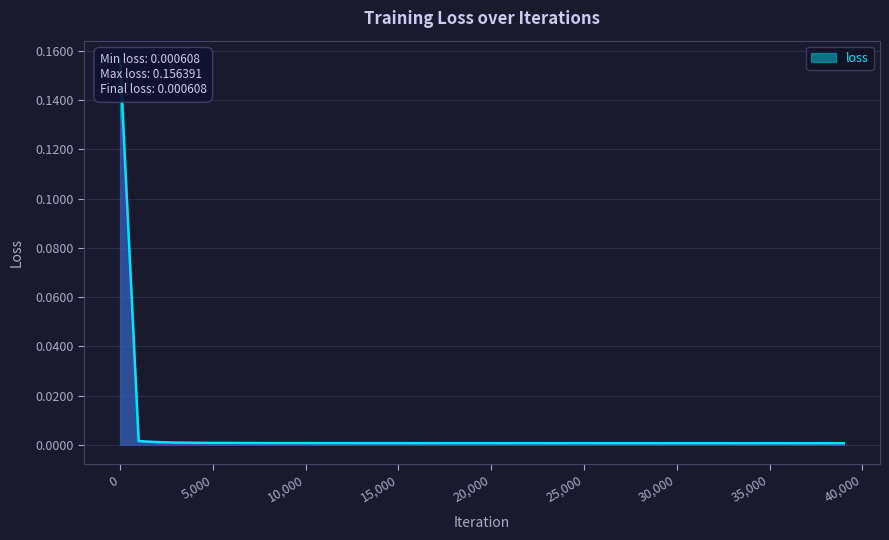

At which category does the data reach its first local valley?

11000